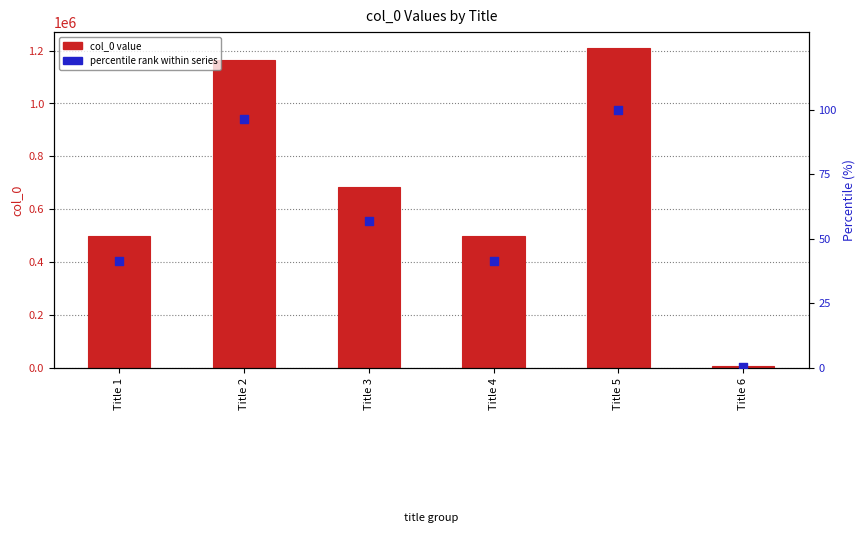

Which series reaches the maximum Y coordinate?

col_0 value